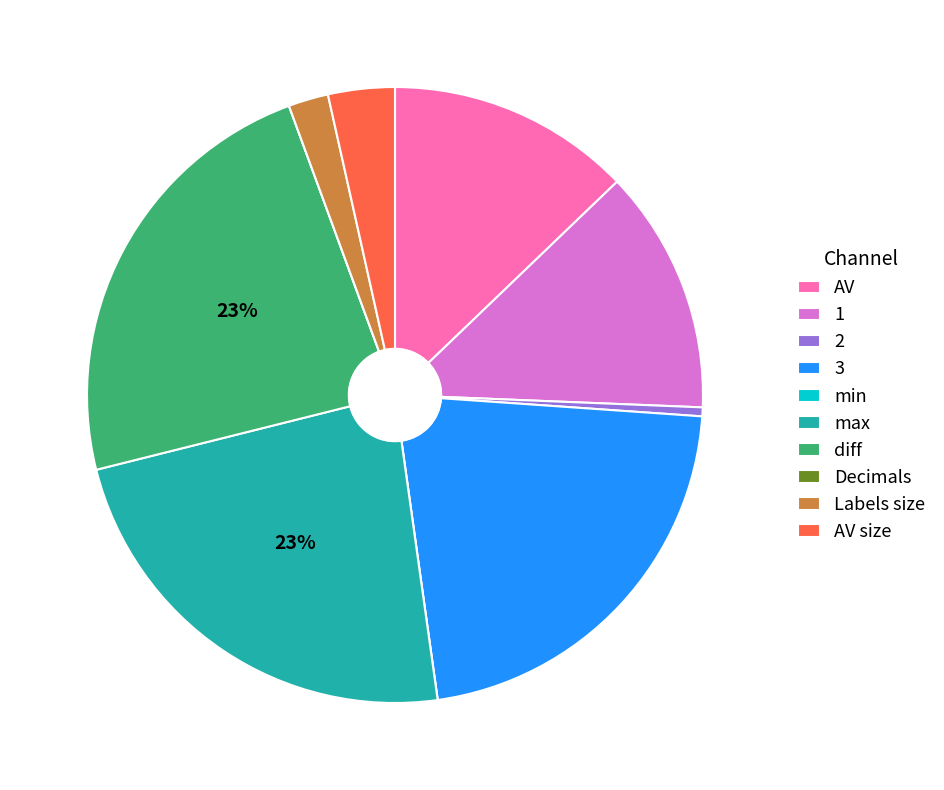

To the nearest percent, what is the difference between the diff and AV size slice percentages?

20%